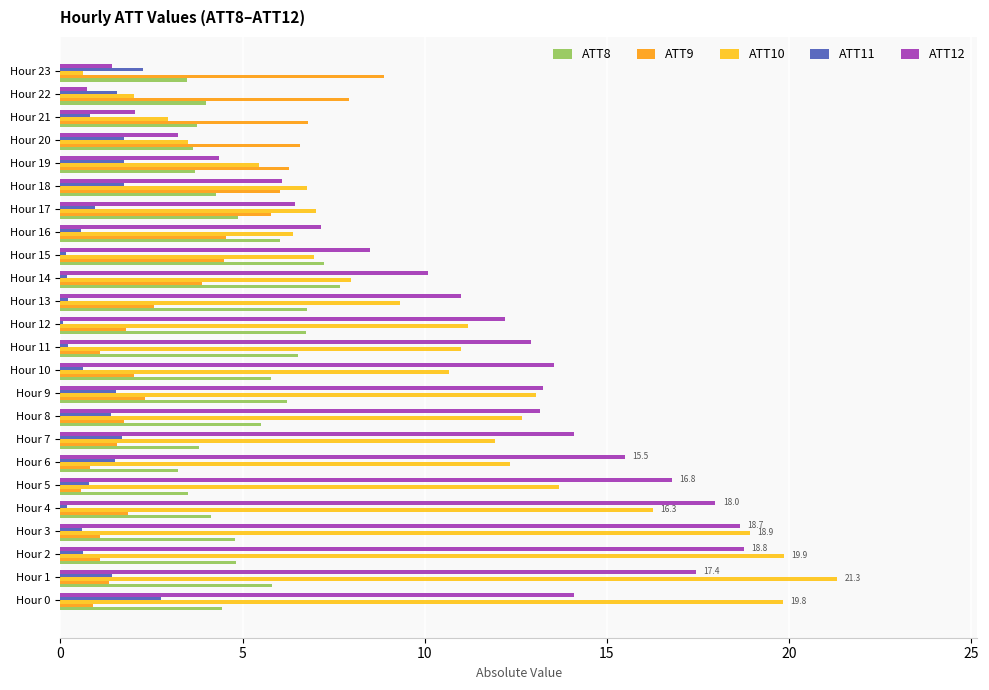

What is the sum of the ATT11 values at Hour 10 and Hour 22?

2.2